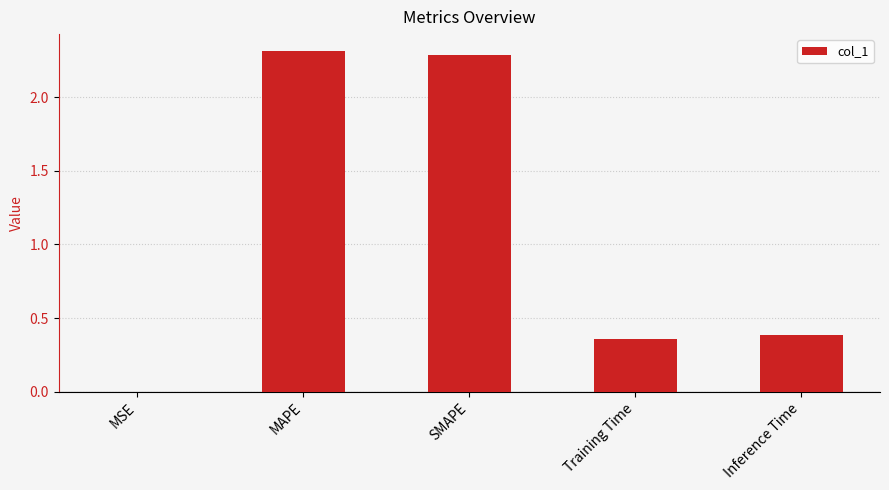

What is the change in value from MSE to Training Time?

+0.4